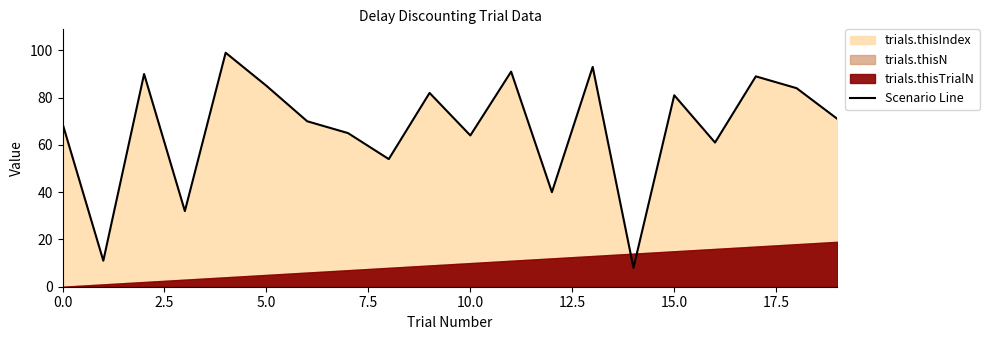

Does the chart have visible grid lines?

No